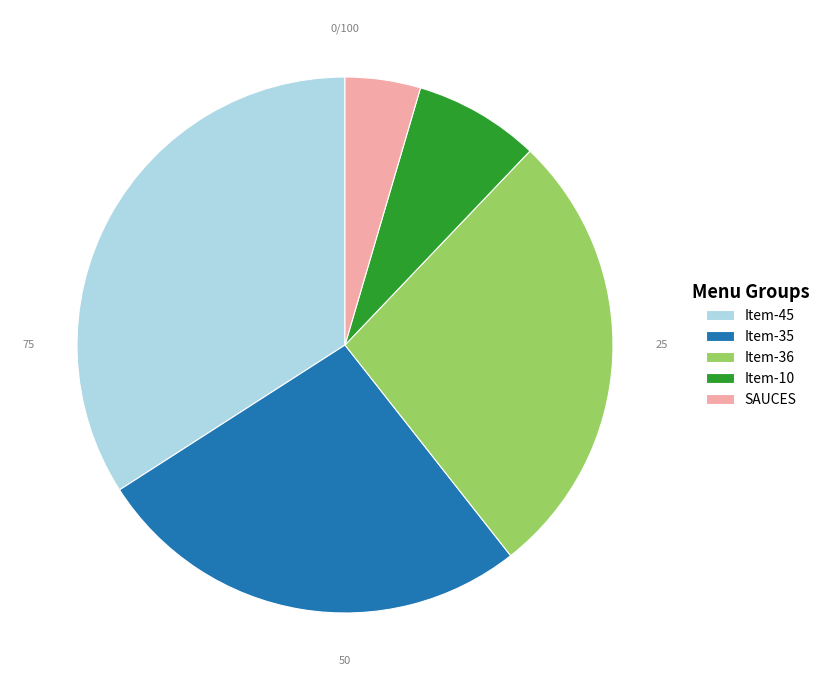

Is there a majority slice in this chart?

No